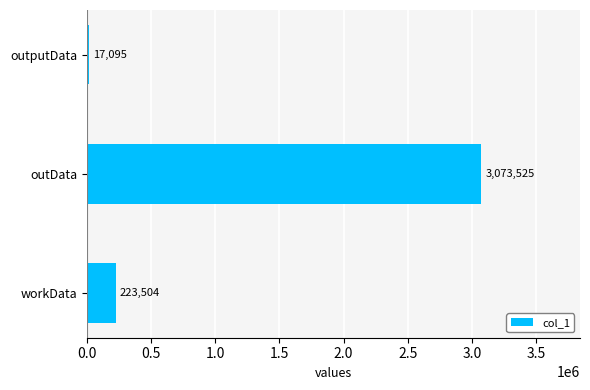

Does the chart contain stacked bars?

No